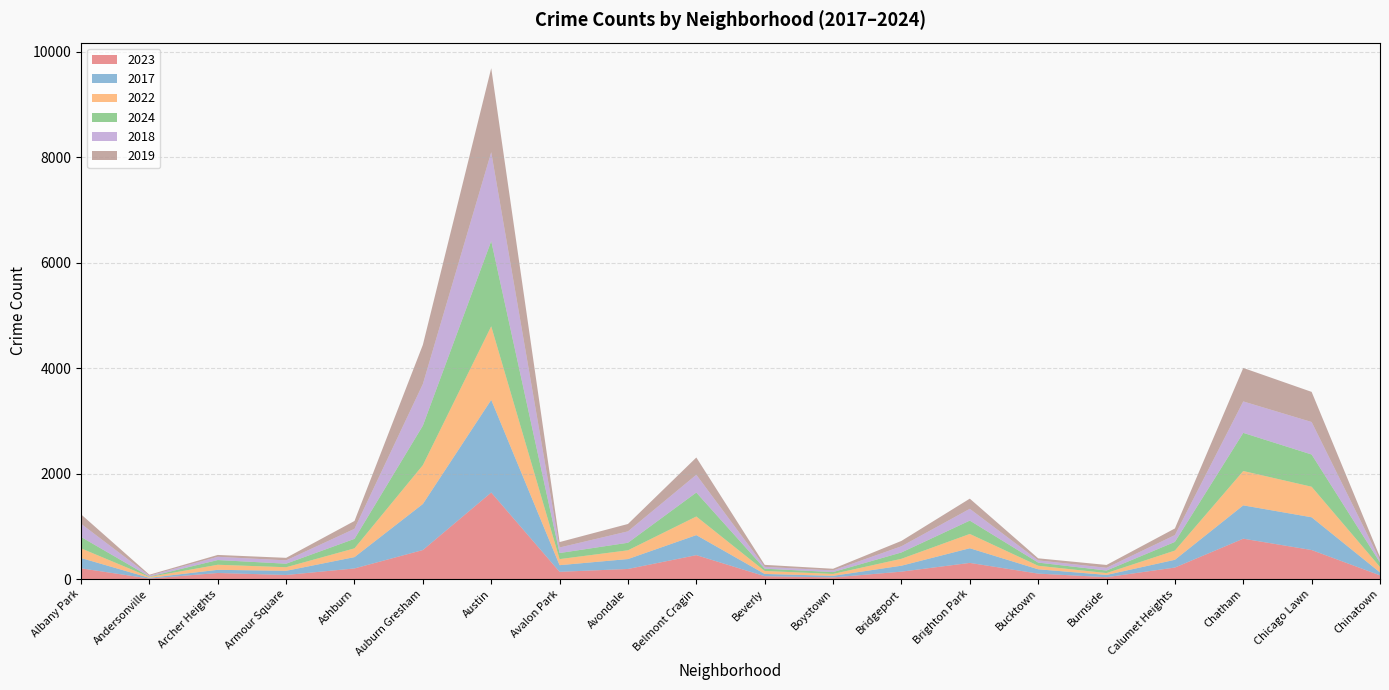

Reading left to right, list all the values displayed in this chart.

2023: Albany Park=203	Andersonville=9	Archer Heights=115	Armour Square=77	Ashburn=201	Auburn Gresham=550	Austin=1640	Avalon Park=137	Avondale=191	Belmont Cragin=453	Beverly=54	Boystown=31	Bridgeport=140	Brighton Park=306	Bucktown=103	Burnside=35	Calumet Heights=218	Chatham=765	Chicago Lawn=550	Chinatown=70
2017: Albany Park=196	Andersonville=14	Archer Heights=60	Armour Square=79	Ashburn=215	Auburn Gresham=873	Austin=1757	Avalon Park=126	Avondale=188	Belmont Cragin=380	Beverly=43	Boystown=30	Bridgeport=113	Brighton Park=278	Bucktown=82	Burnside=43	Calumet Heights=147	Chatham=632	Chicago Lawn=621	Chinatown=56
2022: Albany Park=183	Andersonville=17	Archer Heights=96	Armour Square=68	Ashburn=166	Auburn Gresham=736	Austin=1394	Avalon Park=115	Avondale=166	Belmont Cragin=353	Beverly=56	Boystown=36	Bridgeport=131	Brighton Park=271	Bucktown=67	Burnside=35	Calumet Heights=175	Chatham=651	Chicago Lawn=579	Chinatown=102
2024: Albany Park=216	Andersonville=7	Archer Heights=89	Armour Square=67	Ashburn=180	Auburn Gresham=749	Austin=1616	Avalon Park=115	Avondale=143	Belmont Cragin=454	Beverly=43	Boystown=35	Bridgeport=120	Brighton Park=253	Bucktown=60	Burnside=48	Calumet Heights=164	Chatham=723	Chicago Lawn=611	Chinatown=86
2018: Albany Park=250	Andersonville=18	Archer Heights=62	Armour Square=63	Ashburn=190	Auburn Gresham=789	Austin=1685	Avalon Park=105	Avondale=216	Belmont Cragin=337	Beverly=35	Boystown=31	Bridgeport=117	Brighton Park=223	Bucktown=42	Burnside=52	Calumet Heights=129	Chatham=596	Chicago Lawn=616	Chinatown=46
2019: Albany Park=179	Andersonville=17	Archer Heights=35	Armour Square=48	Ashburn=149	Auburn Gresham=743	Austin=1593	Avalon Park=103	Avondale=140	Belmont Cragin=327	Beverly=38	Boystown=32	Bridgeport=102	Brighton Park=193	Bucktown=39	Burnside=54	Calumet Heights=126	Chatham=635	Chicago Lawn=571	Chinatown=55